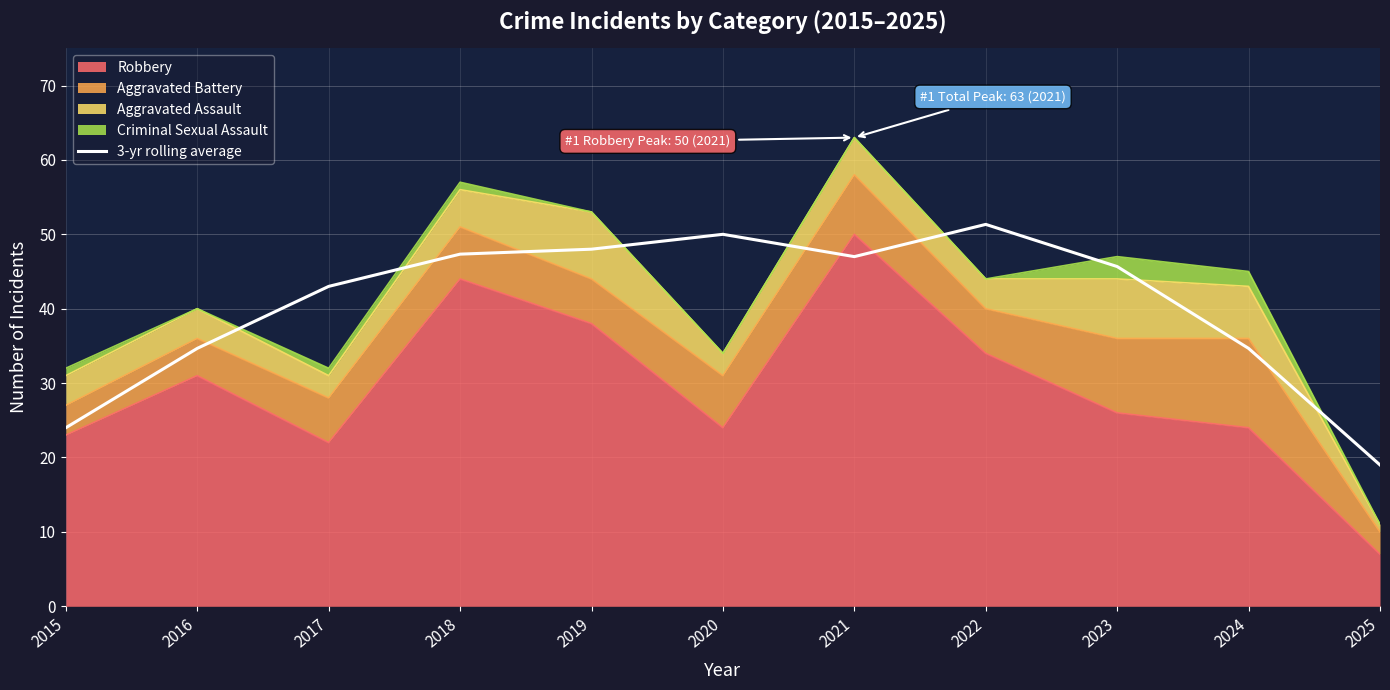

Is it true that the value at 2023 is 67.8?

False